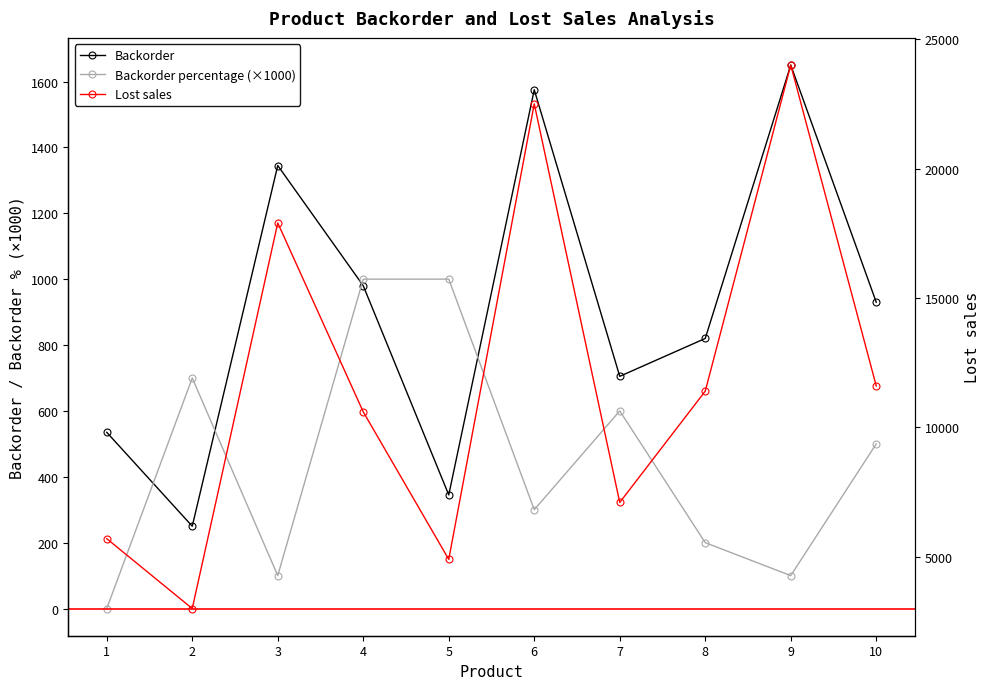

What is the sum of the Backorder values at 2 and 8?

1070